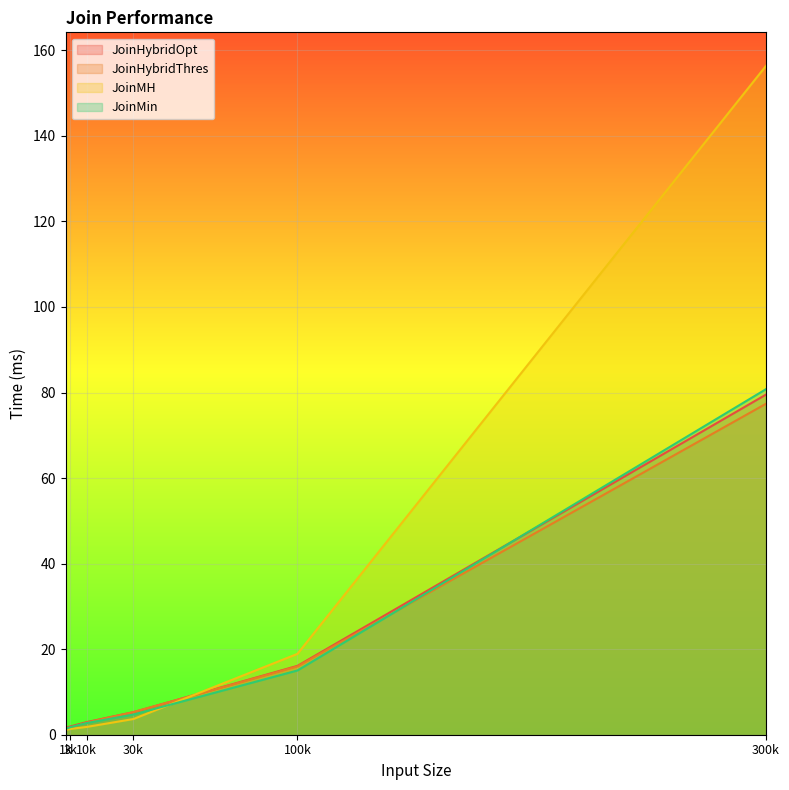

What is the smallest value displayed?

1.1